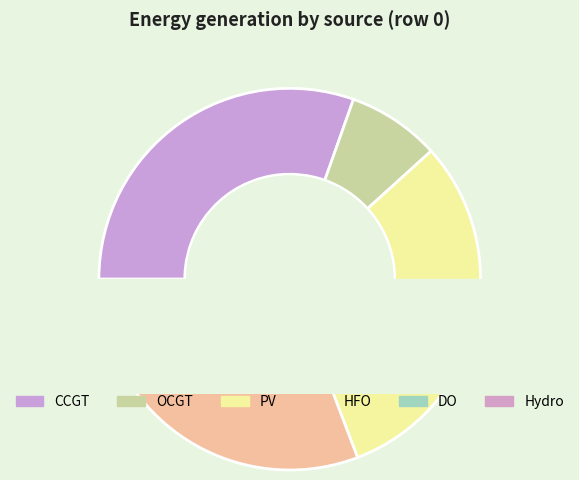

Combined, do DO and CCGT account for over 50%?

No